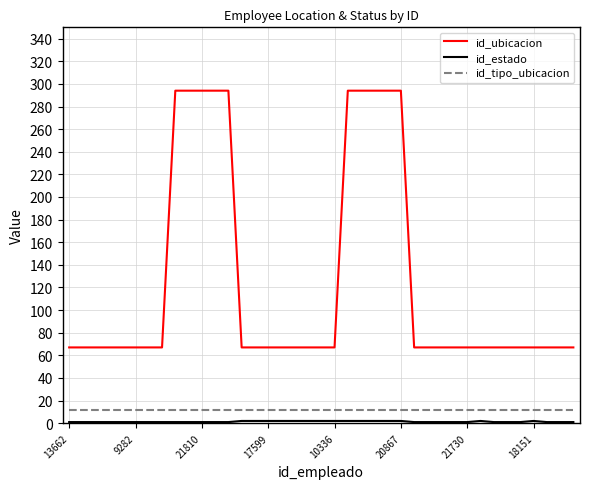

Which series has the largest range (max minus min)?

id_ubicacion